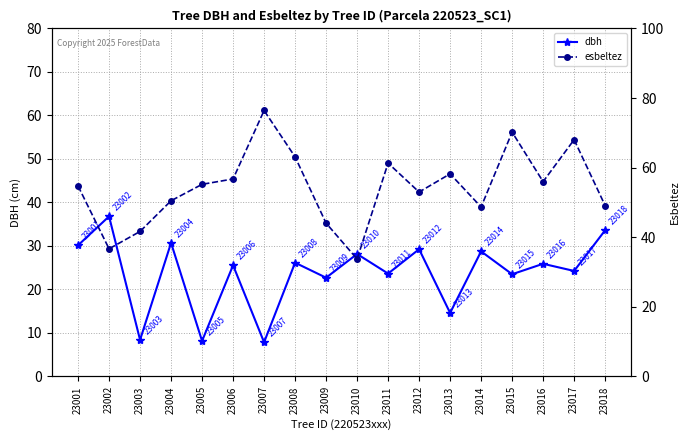

How many categories are shown in the chart?

18